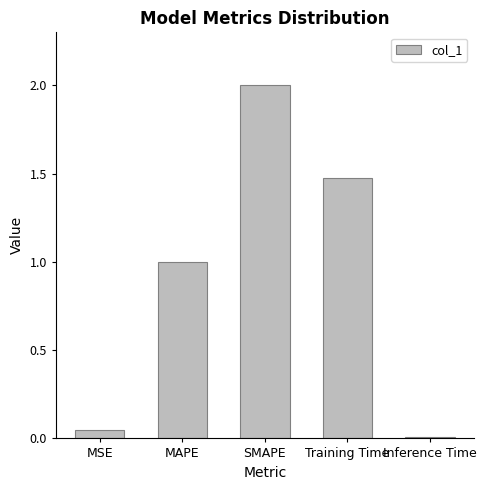

How many distinct data groups are displayed?

1